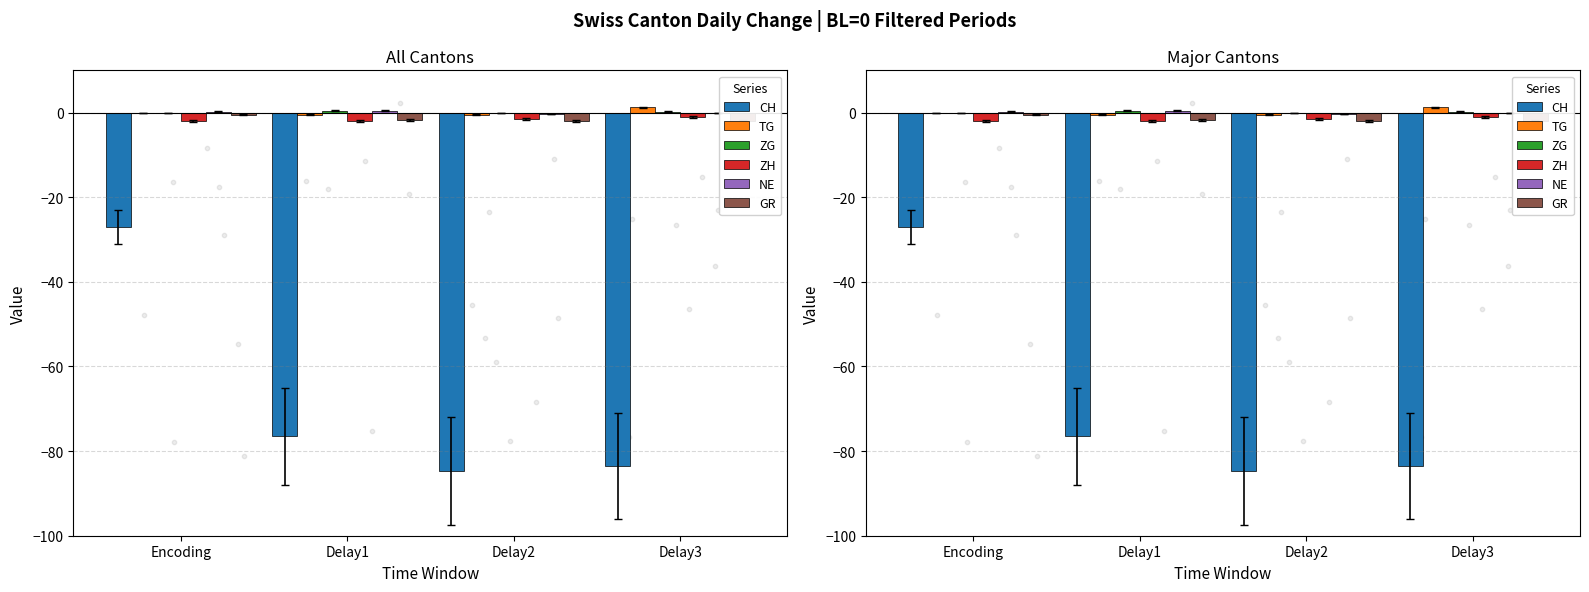

What are all the series names shown in the legend?

CH, TG, ZG, ZH, NE, GR